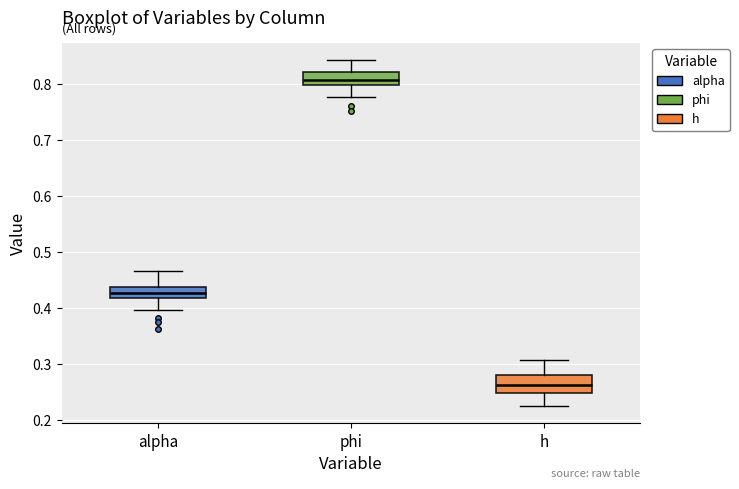

Which box has the highest median line?

phi